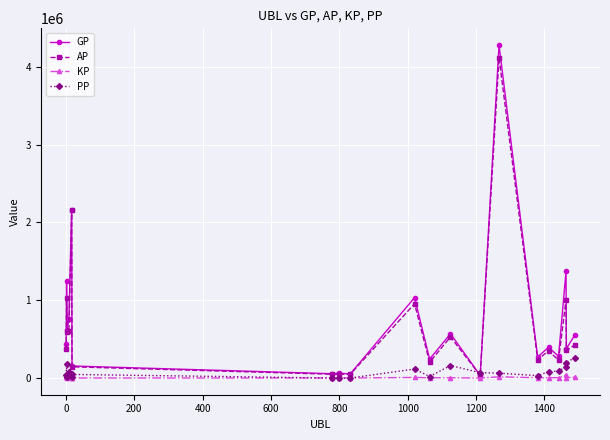

What is the greatest value displayed?

4278949.0